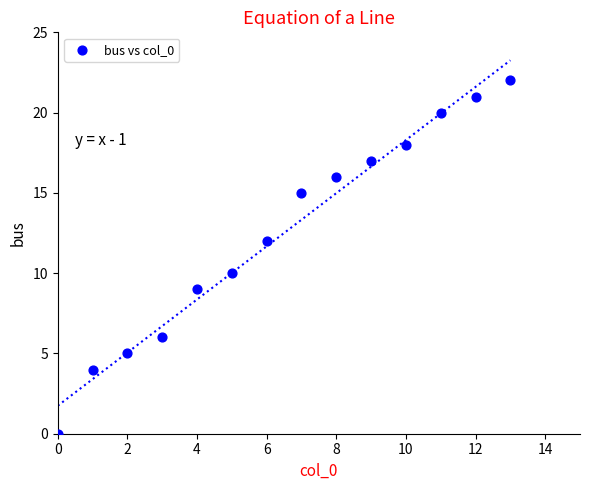

What is the range of Y values (max minus min)?

22